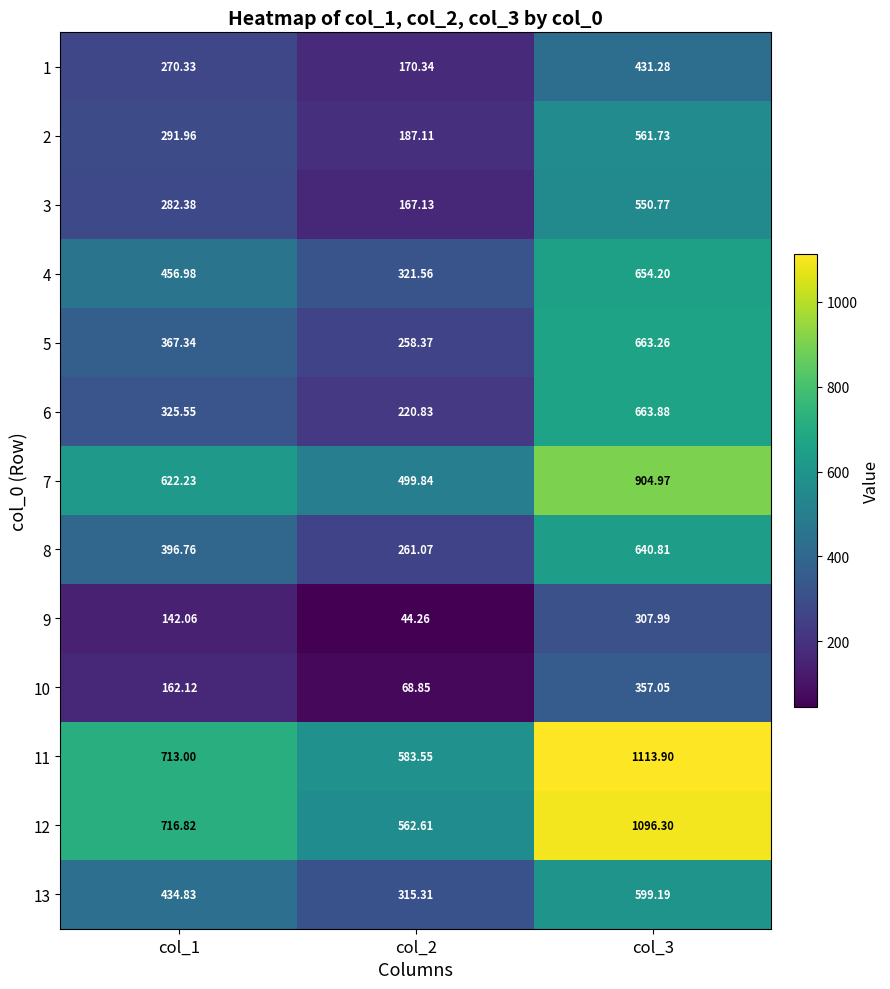

Is the value of 6 at col_1 greater than the value of 3 at col_1?

Yes